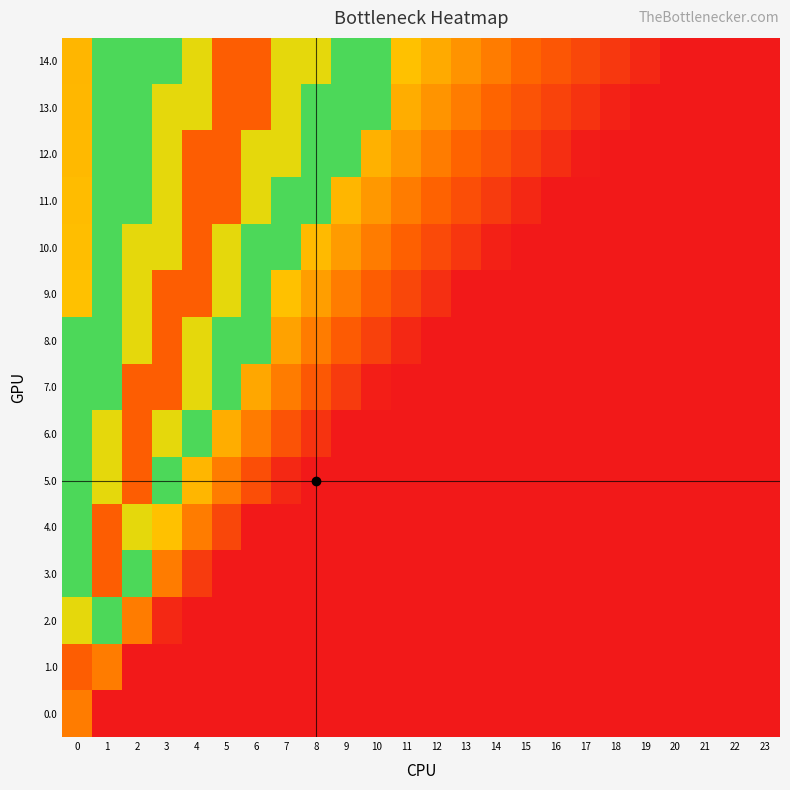

Rank the series at 5 from highest to lowest value.

11.0, 12.0, 13.0, 14.0, 9.0, 10.0, 7.0, 8.0, 6.0, 5.0, 4.0, 0.0, 1.0, 2.0, 3.0